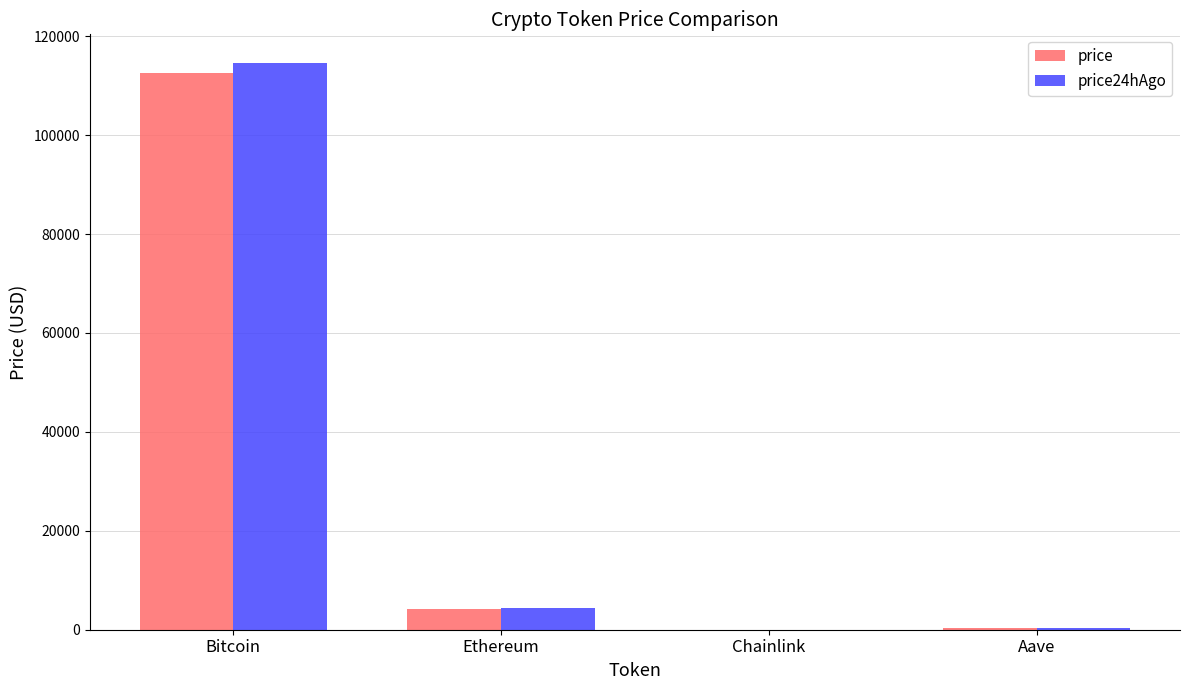

Count the number of data series in this chart.

2